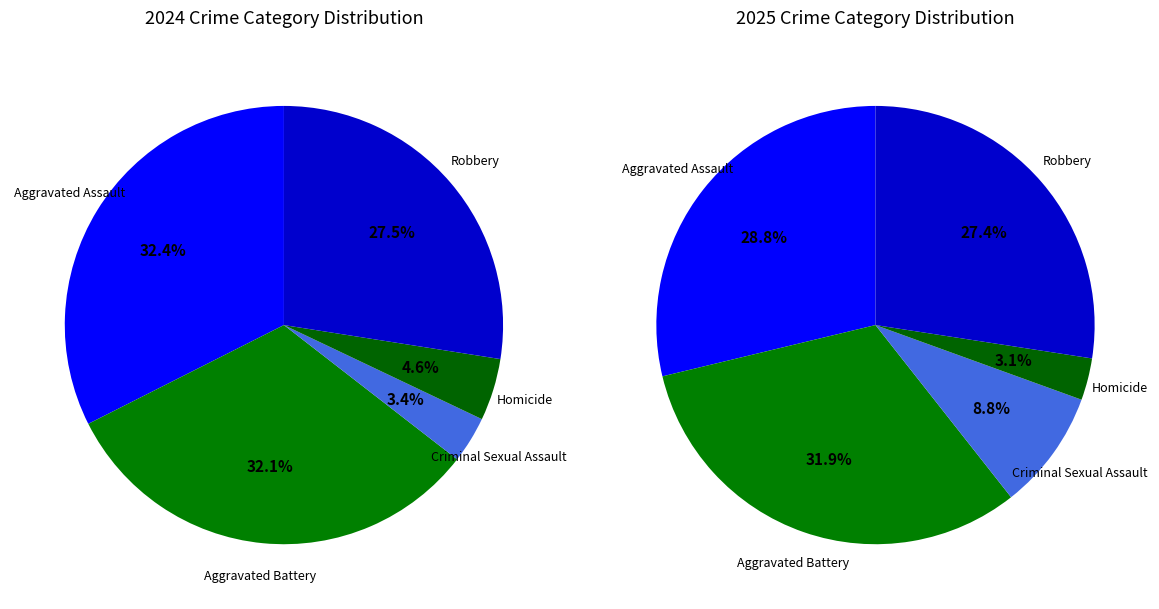

Which has a higher value, Criminal Sexual Assault or Robbery?

Robbery